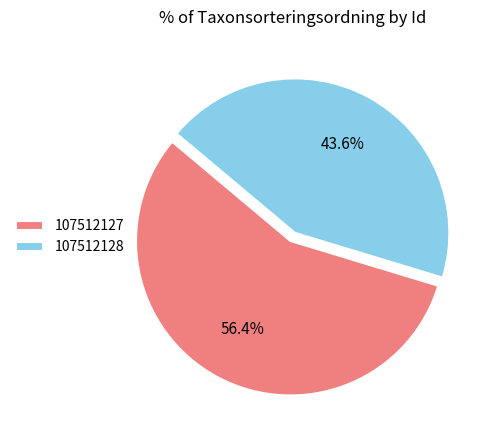

What is the largest slice in the pie chart?

107512127